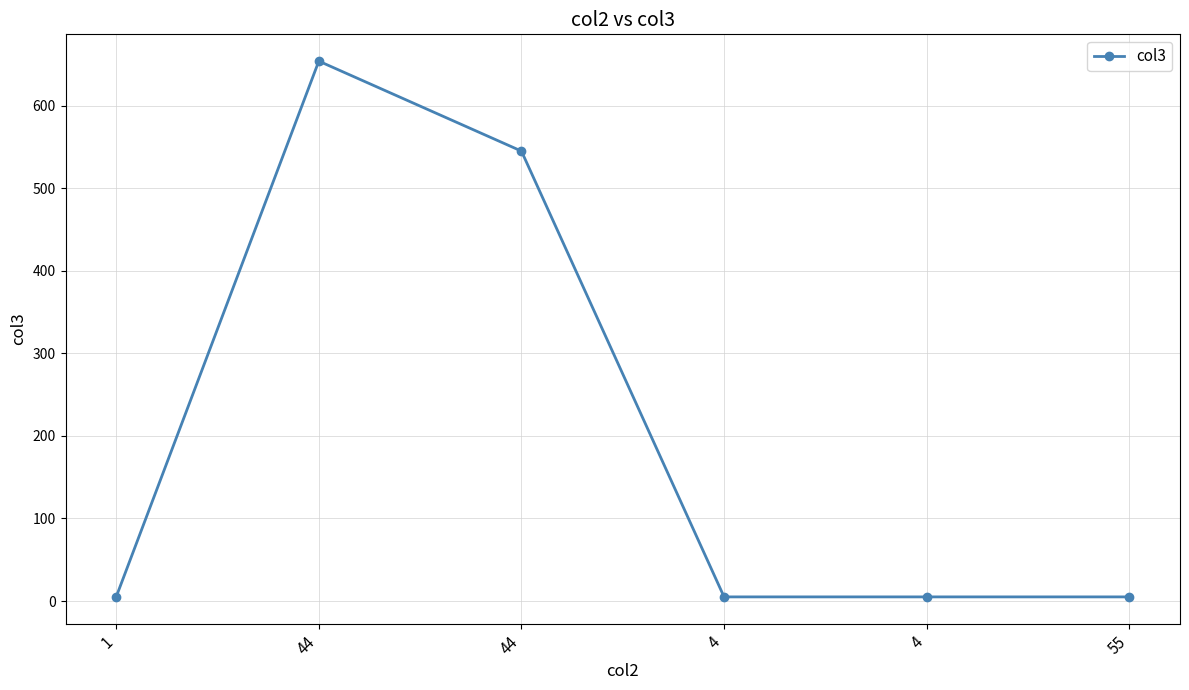

True or false: the data shows 3 at 1.

False